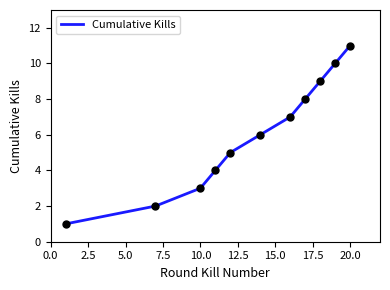

What is the difference between the maximum and minimum values?

10